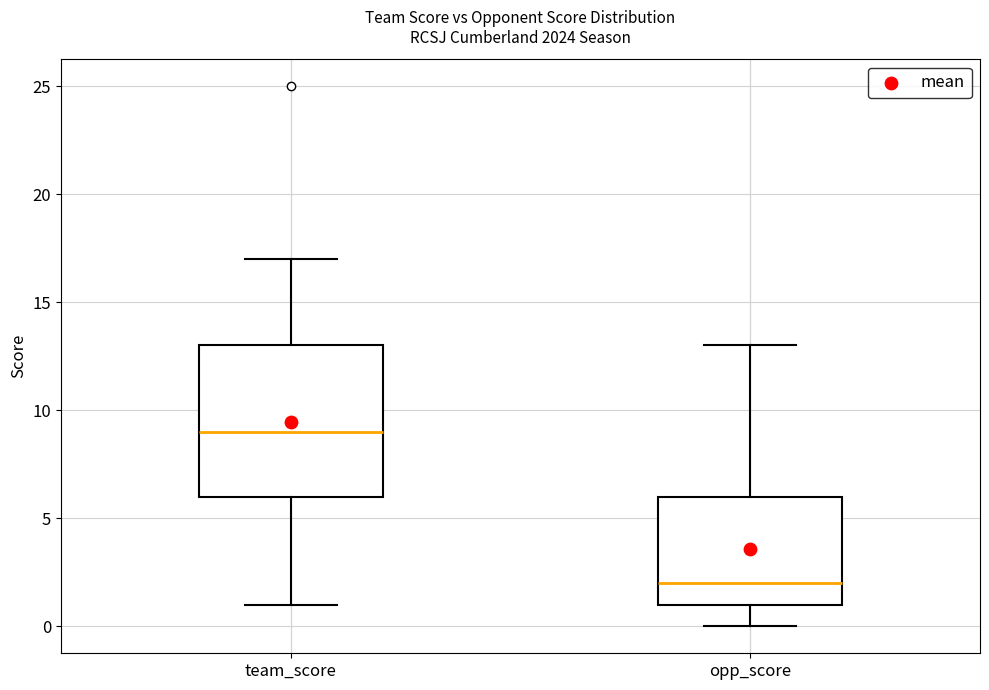

Reading left to right, read every box against the y-axis: the position of its median line, the range the box covers, and the ends of its whiskers. The values are not printed on the chart, so give them approximately, as read against the axis.

team_score: median 9, box 6 to 13, whiskers 1 to 17
opp_score: median 2, box 1 to 6, whiskers 0 to 13